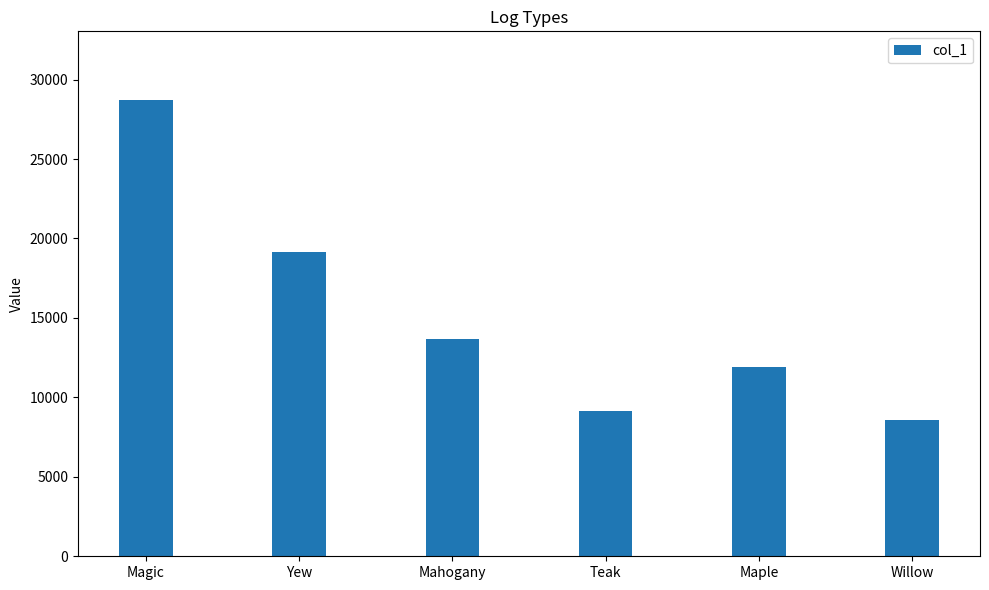

Reading left to right, list all the values displayed in this chart.

28728	19152	13680	9120	11932	8550